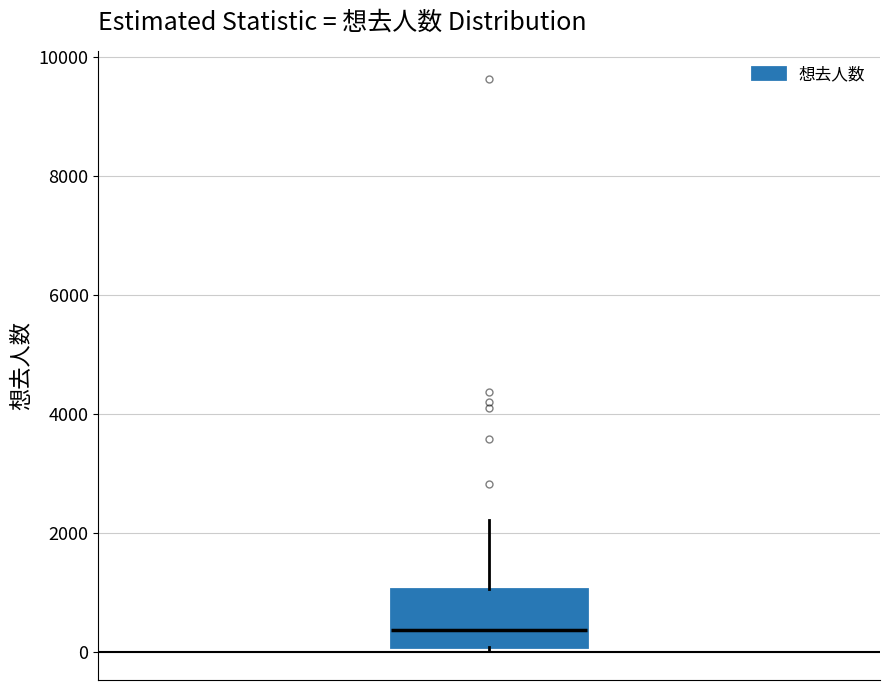

Read this box plot against the y-axis: the position of the median line, the range covered by the box, and the ends of both whiskers. The values are not printed on the chart, so give them approximately, as read against the axis.

median 400, box 0 to 1000, whiskers 0 (just below the box's lower edge) to 2200